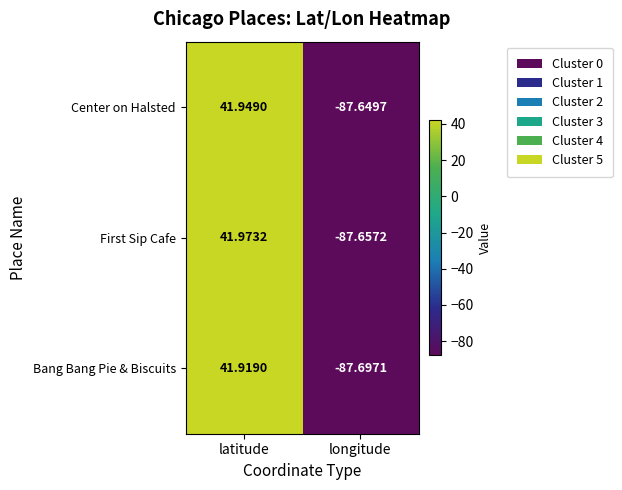

Which series changed the most between latitude and longitude?

First Sip Cafe